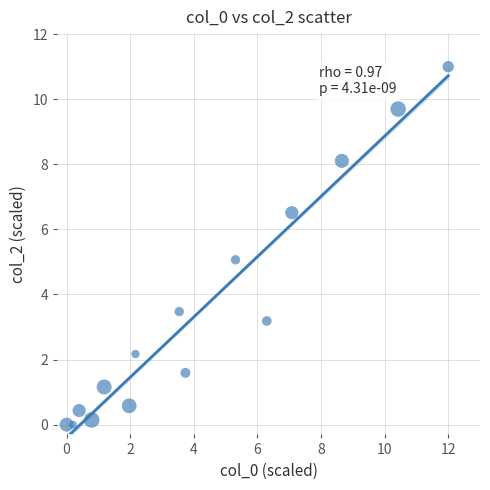

What is the range of X values (max minus min)?

12.0